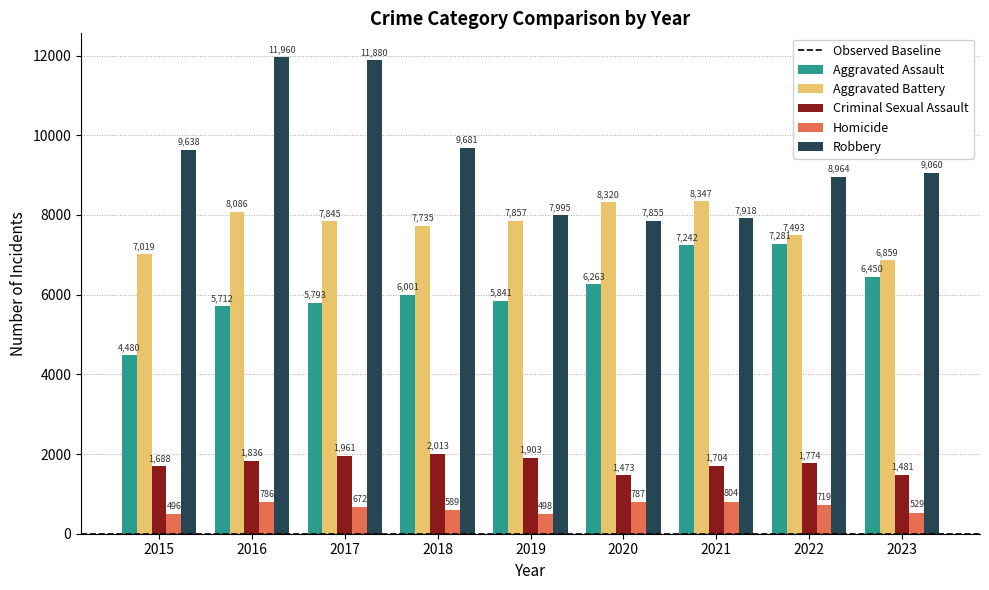

Which category has the lowest value in the Homicide series?

2015